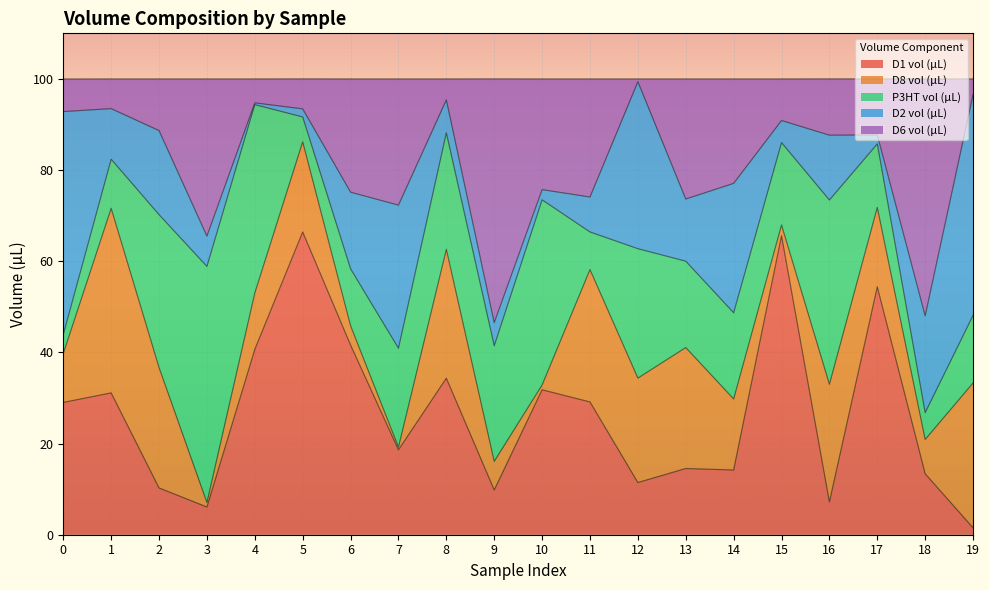

Rank the series at 8 from highest to lowest value.

D1 vol (µL), D8 vol (µL), P3HT vol (µL), D2 vol (µL), D6 vol (µL)